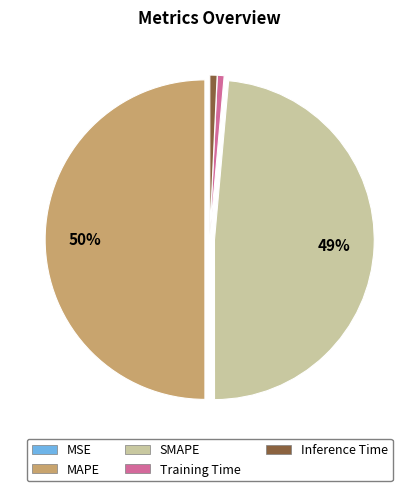

To the nearest percent, what is the difference between the largest and smallest slice percentages?

50%